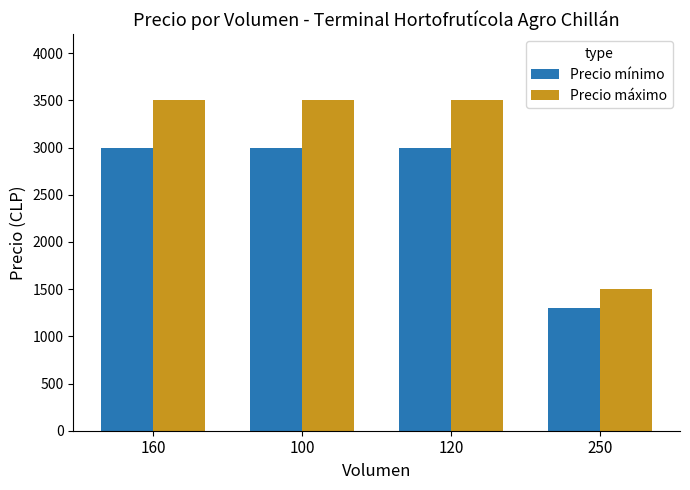

Which series has the largest total across all categories?

Precio máximo